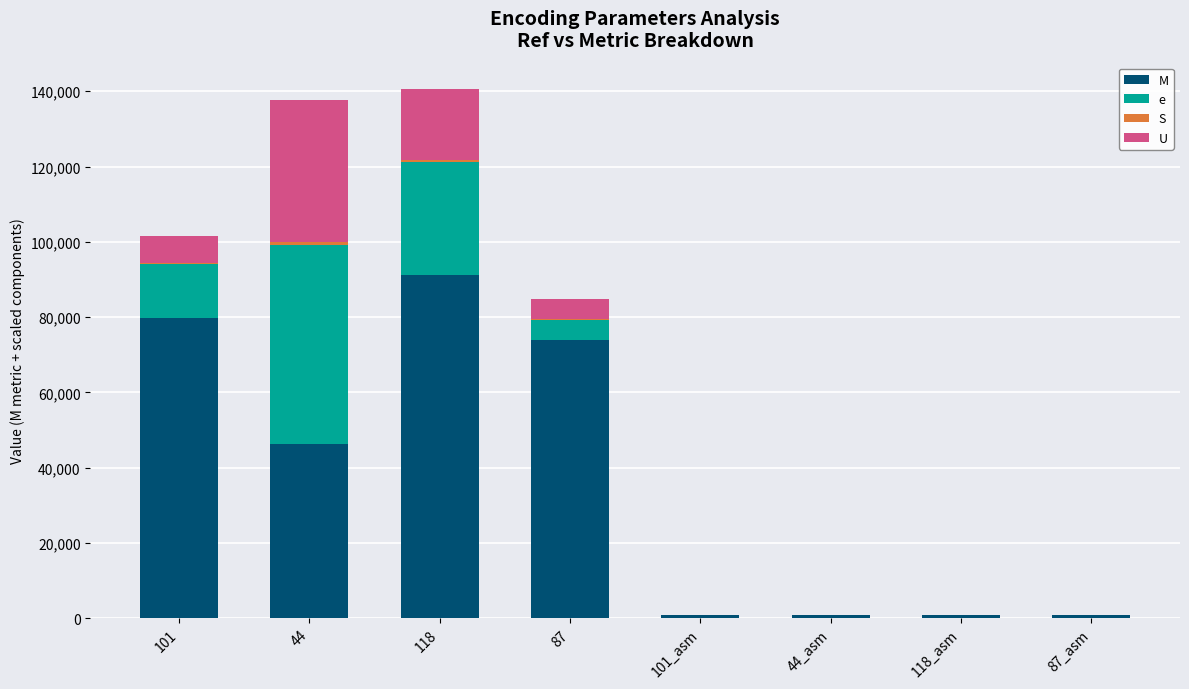

What is the label of the 7th bar from the right?

44